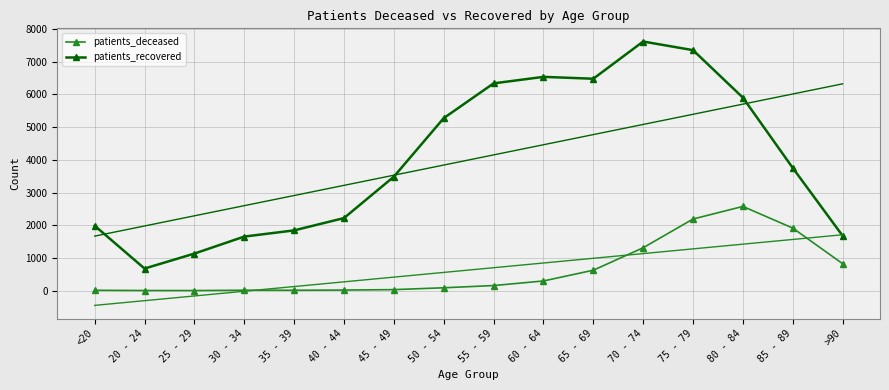

How many interior local peaks does the patients_recovered series have?

2